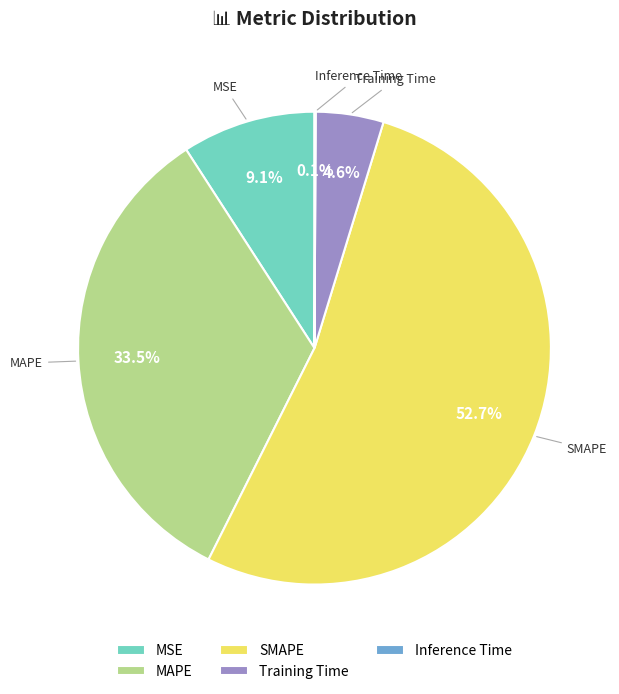

What percentage is NOT represented by MSE?

90.9%